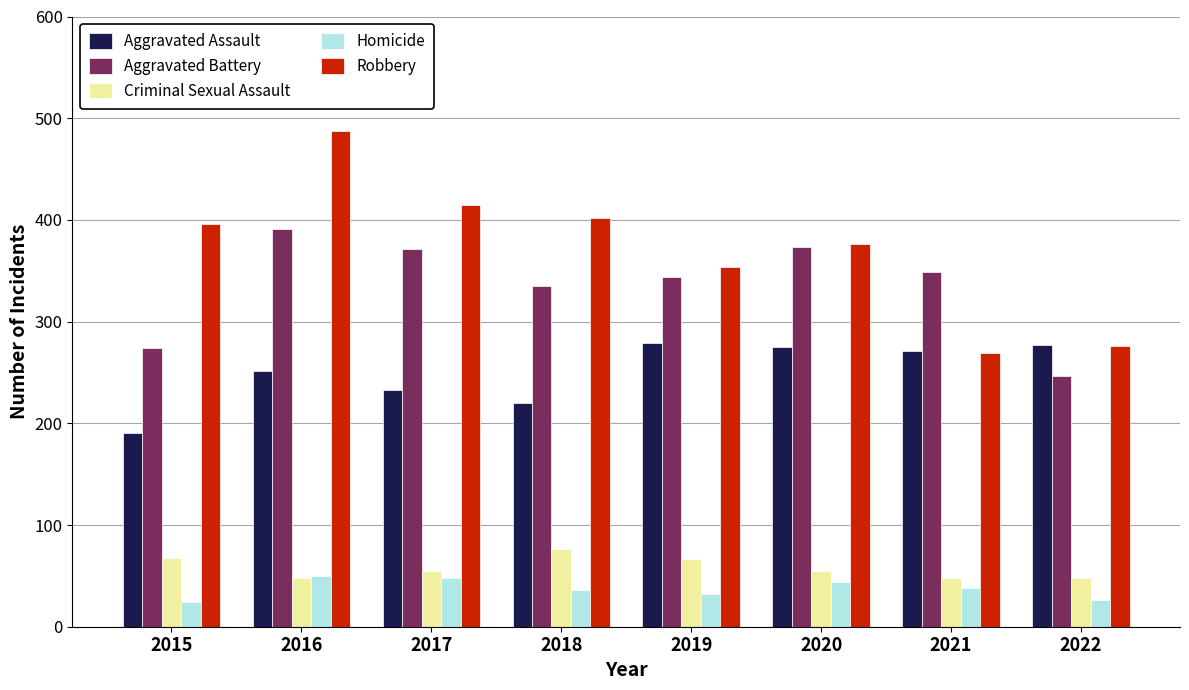

Where does the Aggravated Battery series first go above 349?

2016